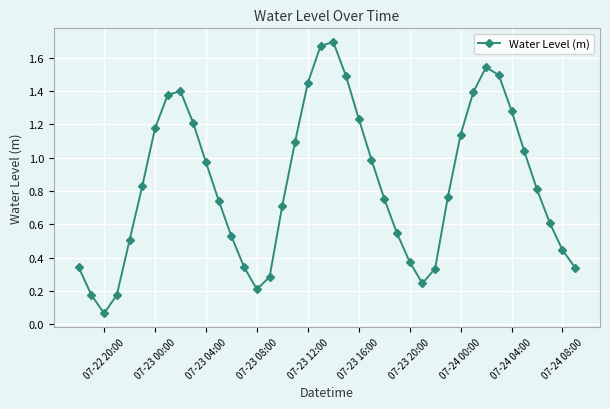

What is the difference between the maximum and minimum values?

1.6